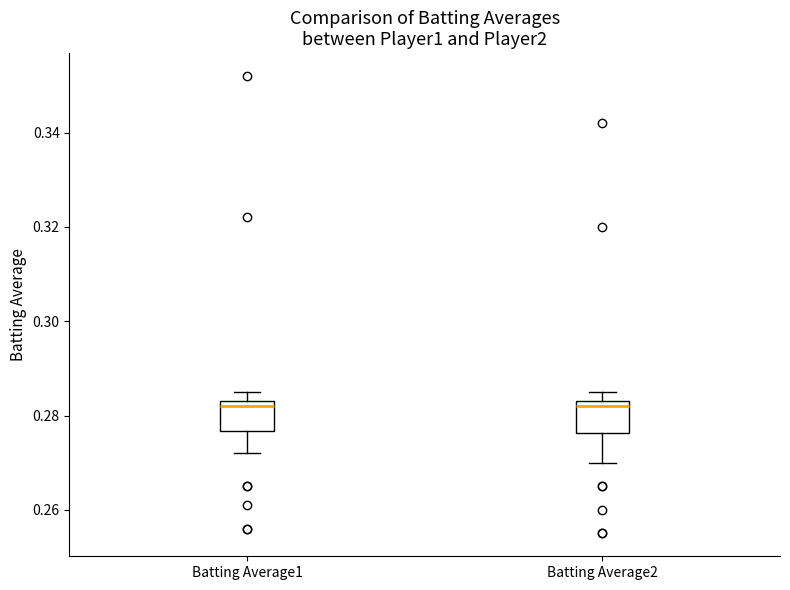

Reading left to right, transcribe this box plot: for each box, give where its median line is, the range the box spans, and where its two whiskers end, as read against the y-axis. The values are not printed on the chart, so give them approximately, as read against the axis.

Batting Average1: median 0.282, box 0.276 to 0.284, whiskers 0.272 to 0.286
Batting Average2: median 0.282, box 0.276 to 0.284, whiskers 0.270 to 0.286